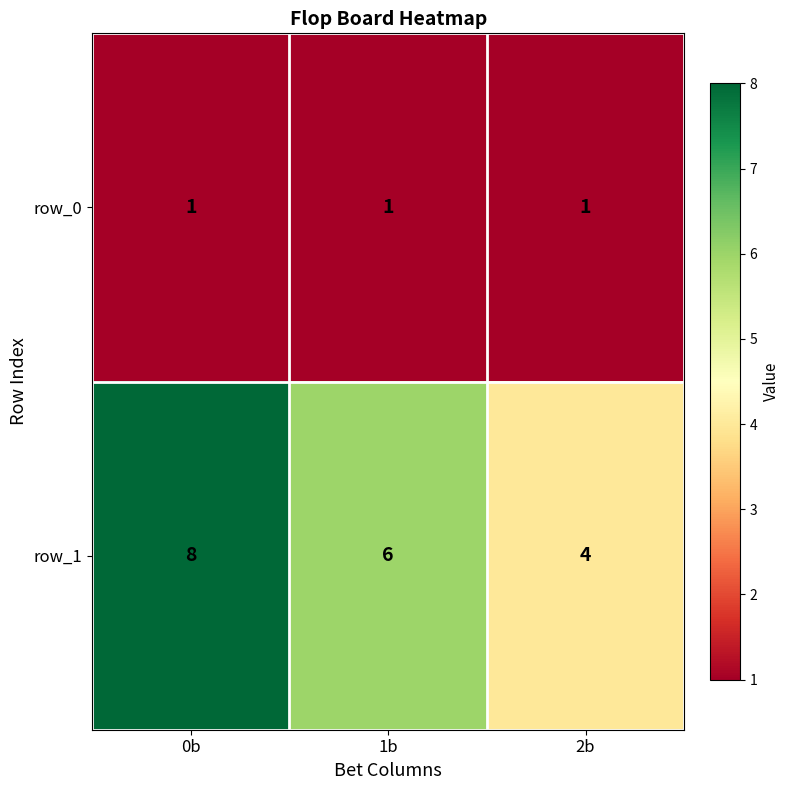

Which category has the lowest value in the row_1 series?

2b